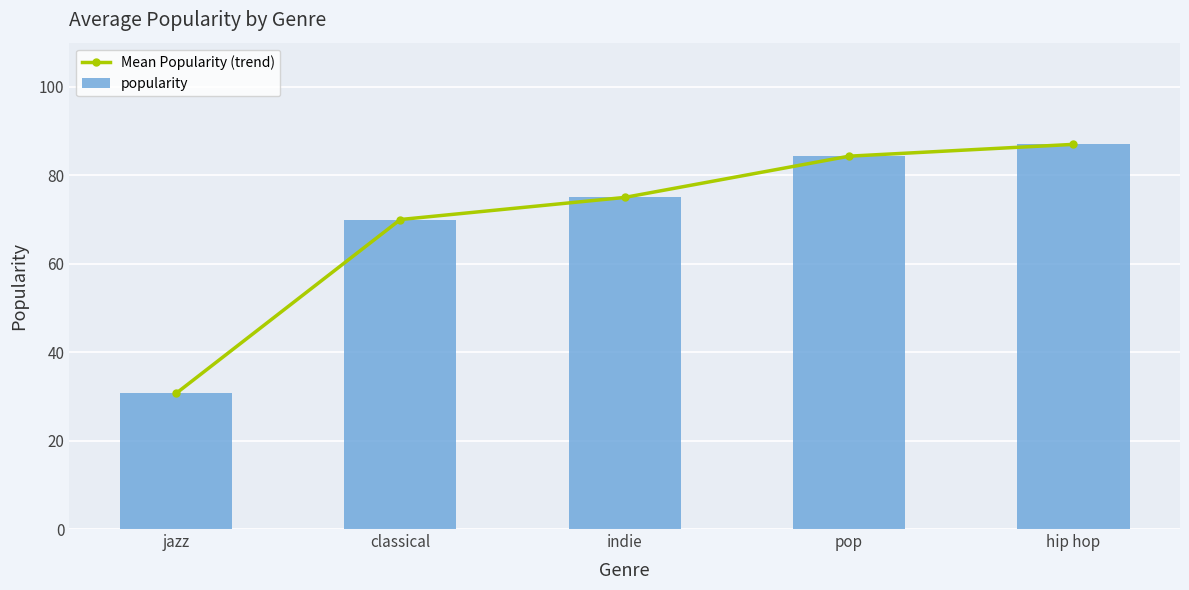

How many data points does each series have?

5